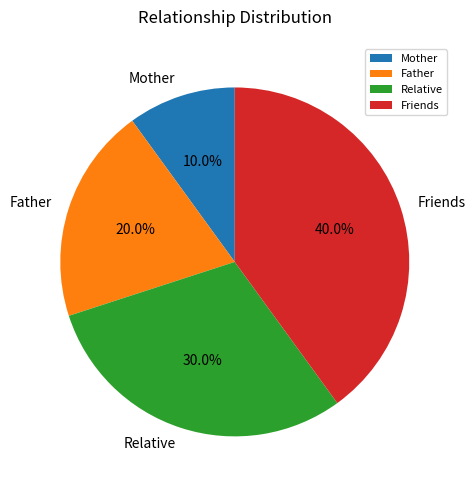

Combined, do Father and Friends account for over 50%?

Yes